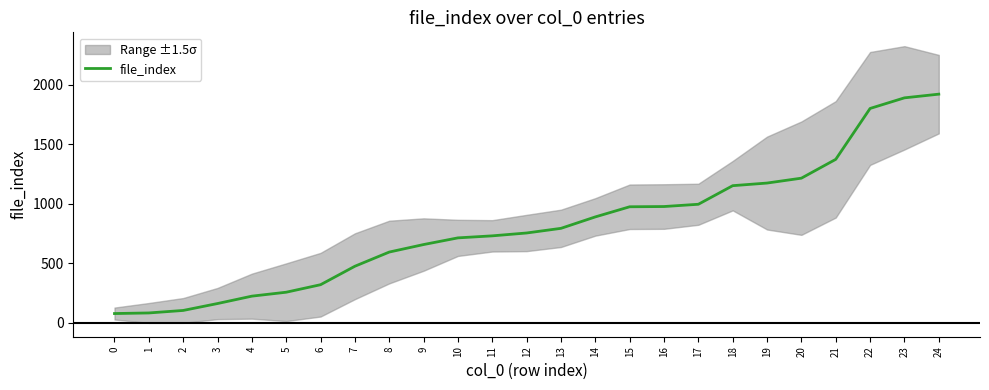

Reading left to right, what are all the values shown in this chart?

0=78	1=83	2=104	3=162	4=224	5=257	6=320	7=475	8=594	9=657	10=713	11=730	12=754	13=793	14=889	15=974	16=976	17=995	18=1151	19=1173	20=1214	21=1372	22=1799	23=1888	24=1919